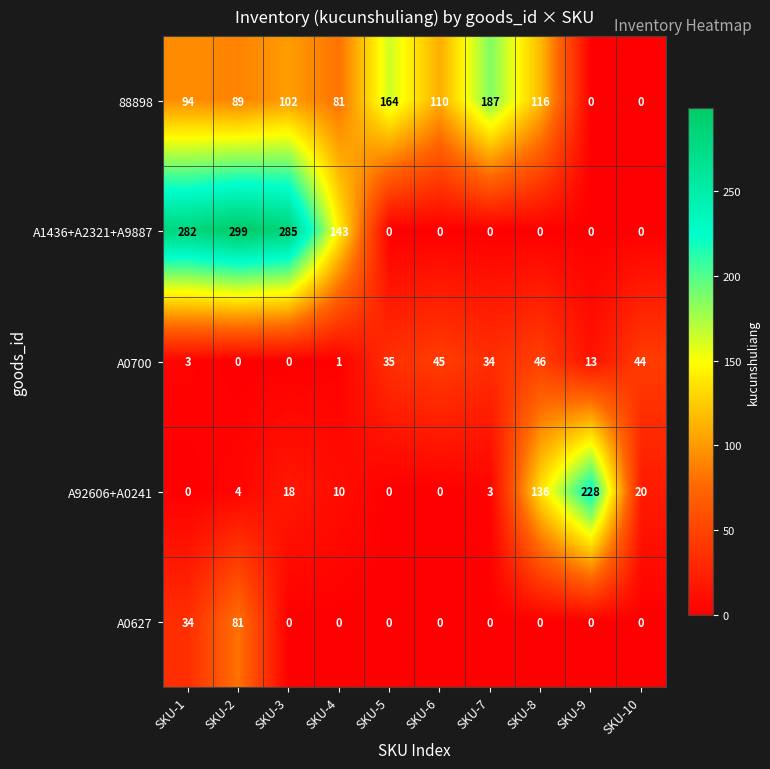

At how many categories does at least one series exceed 158?

6